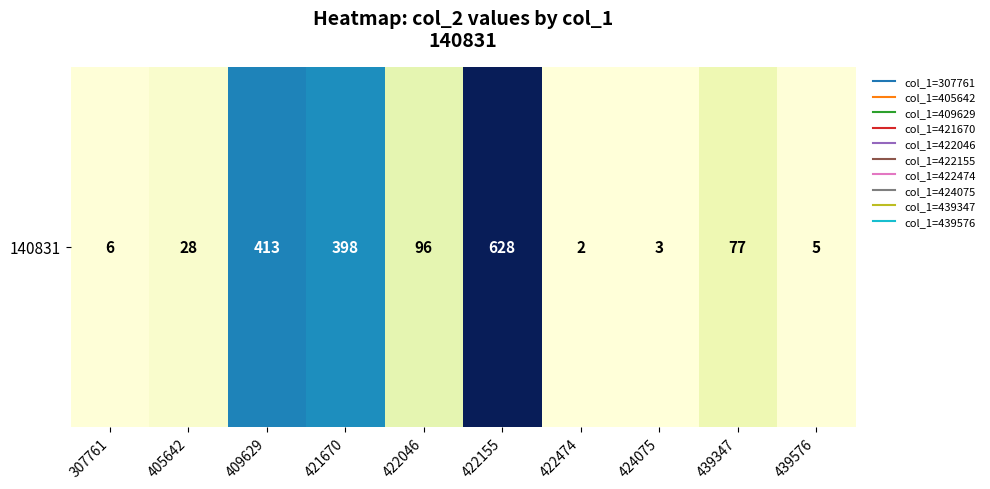

Reading right to left, list all the values displayed in this chart.

5	77	3	2	628	96	398	413	28	6